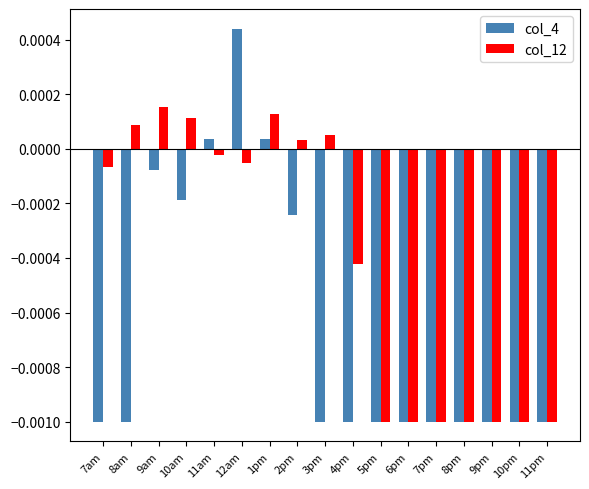

Is the value of col_12 at 9am greater than the value of col_4 at 7pm?

Yes